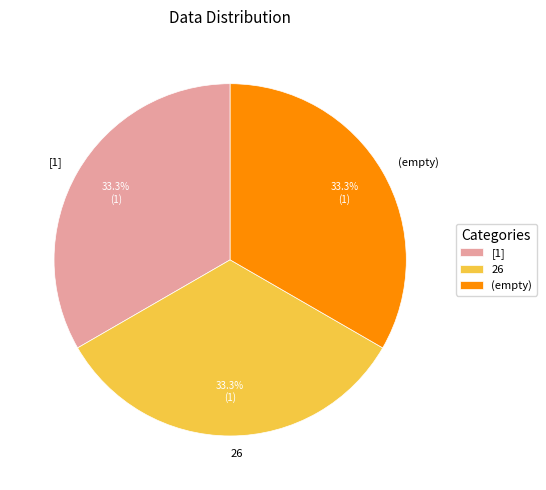

What percentage is NOT represented by 26?

66.7%